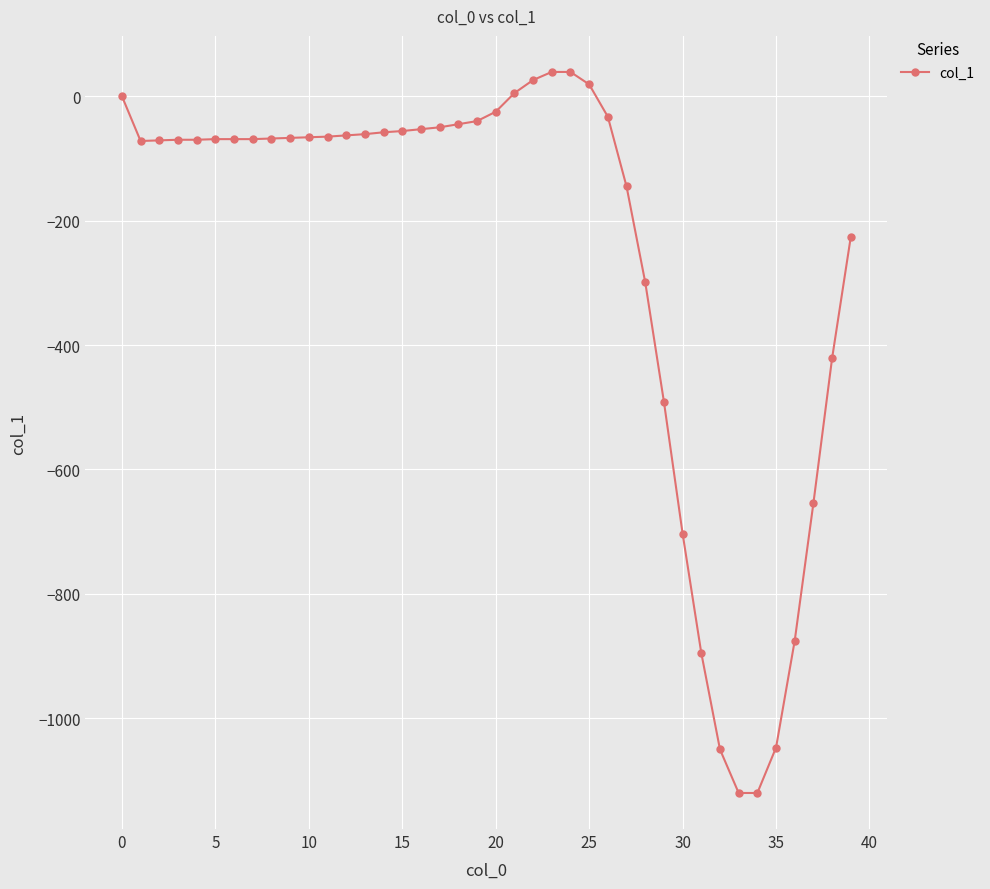

What is the sum of all values?

-10158